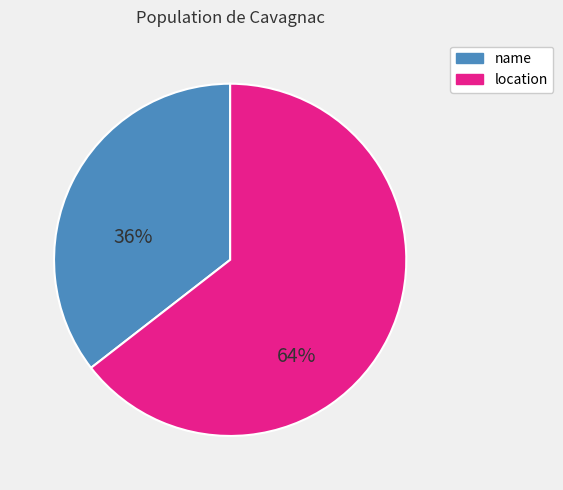

Between location and name, which is larger?

location